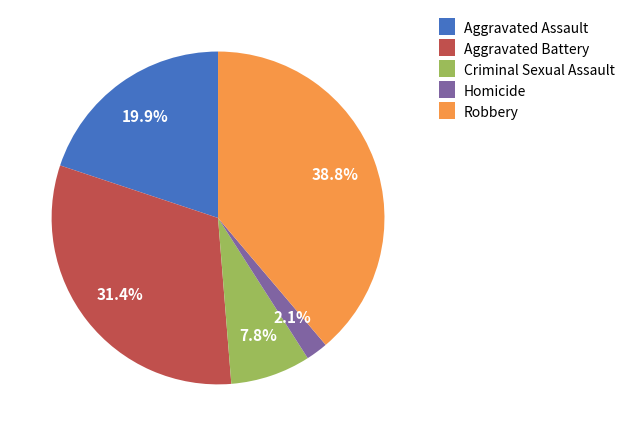

Does Robbery represent more than half of the total?

No